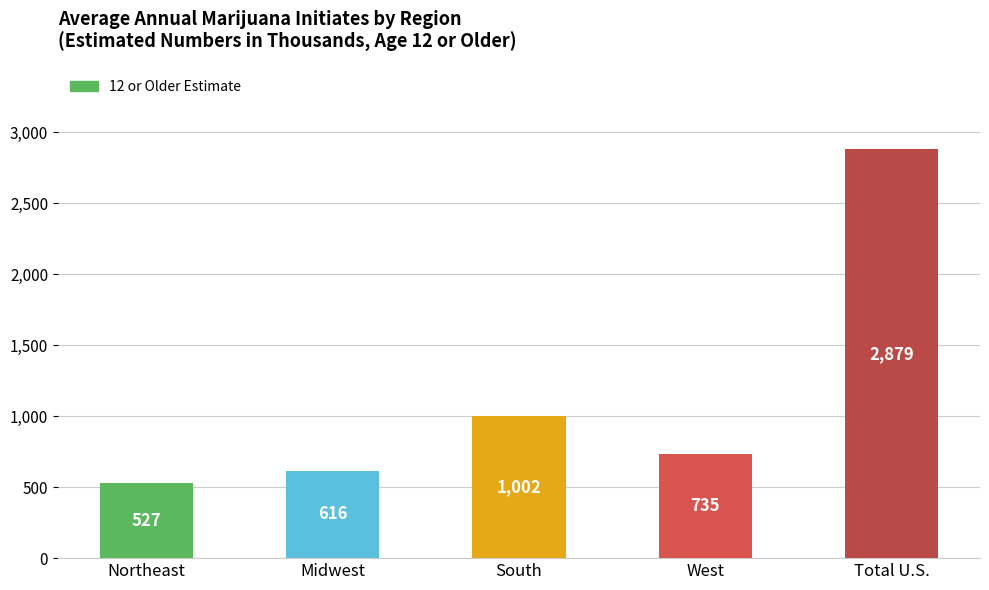

Reading left to right, transcribe all the data shown in this chart.

527	616	1002	735	2879